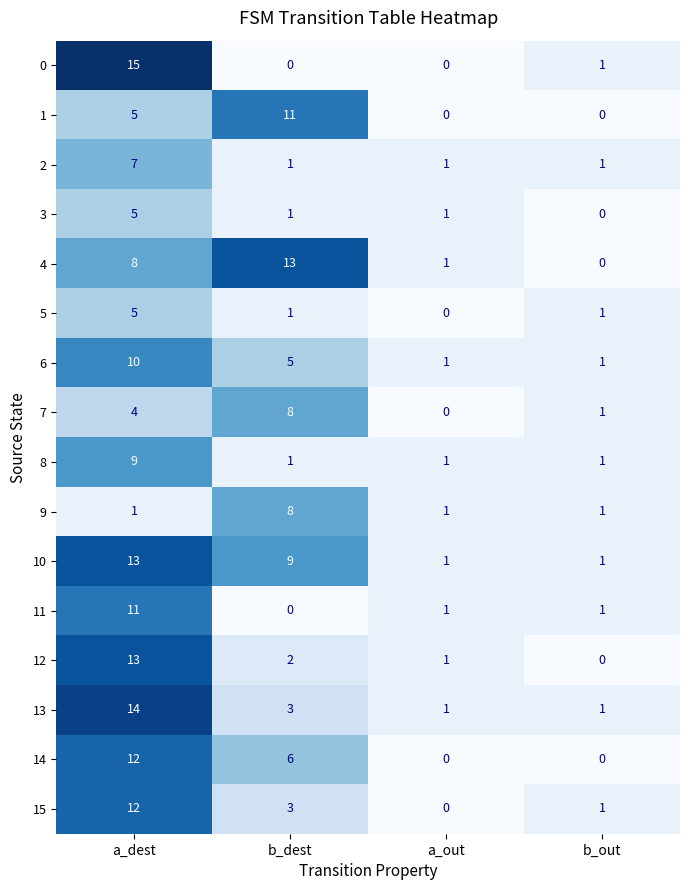

What is the difference between the 14 values at b_dest and a_dest?

6